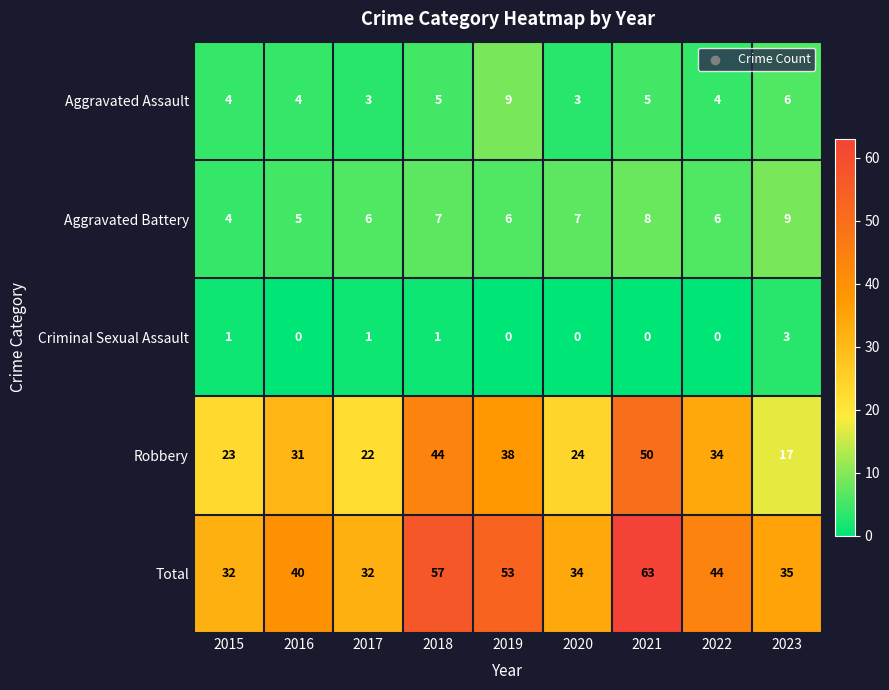

Read the Robbery value at 2019.

38